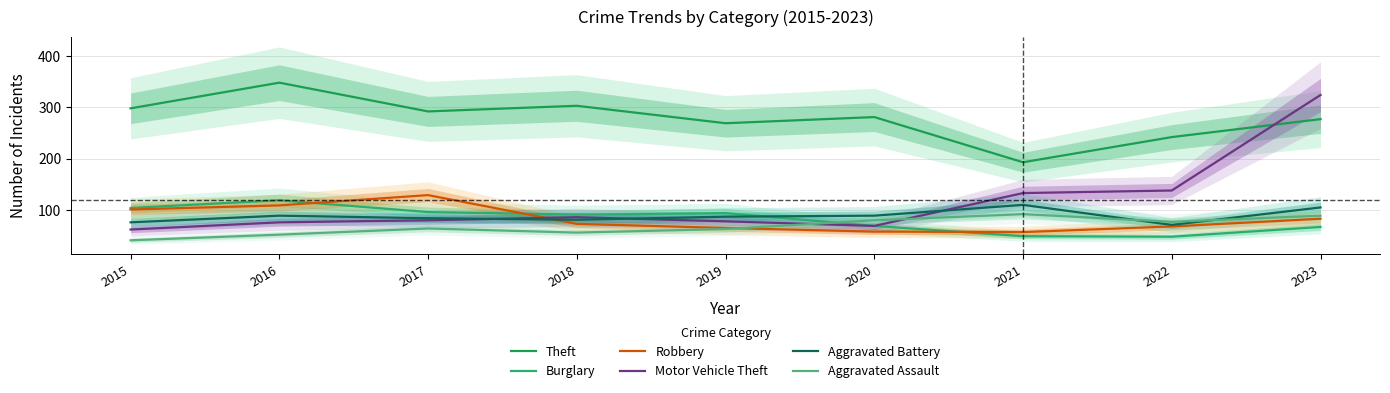

Is it true that Aggravated Battery equals 76 at 2015?

True